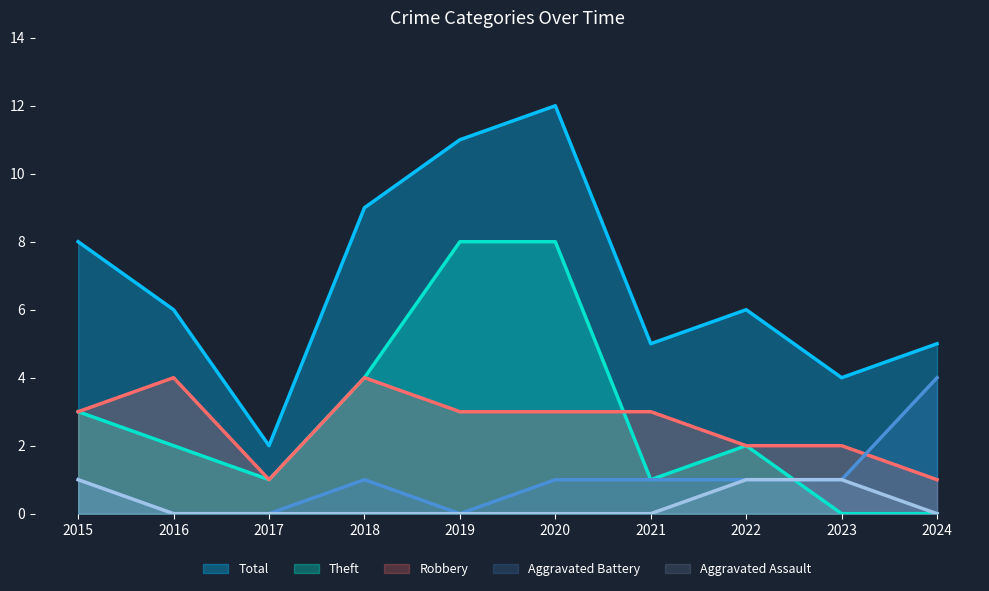

Reading left to right, what are all the values shown in this chart?

Aggravated Assault: 2015=1	2016=0	2017=0	2018=0	2019=0	2020=0	2021=0	2022=1	2023=1	2024=0
Aggravated Battery: 2015=1	2016=0	2017=0	2018=1	2019=0	2020=1	2021=1	2022=1	2023=1	2024=4
Robbery: 2015=3	2016=4	2017=1	2018=4	2019=3	2020=3	2021=3	2022=2	2023=2	2024=1
Theft: 2015=3	2016=2	2017=1	2018=4	2019=8	2020=8	2021=1	2022=2	2023=0	2024=0
Total: 2015=8	2016=6	2017=2	2018=9	2019=11	2020=12	2021=5	2022=6	2023=4	2024=5